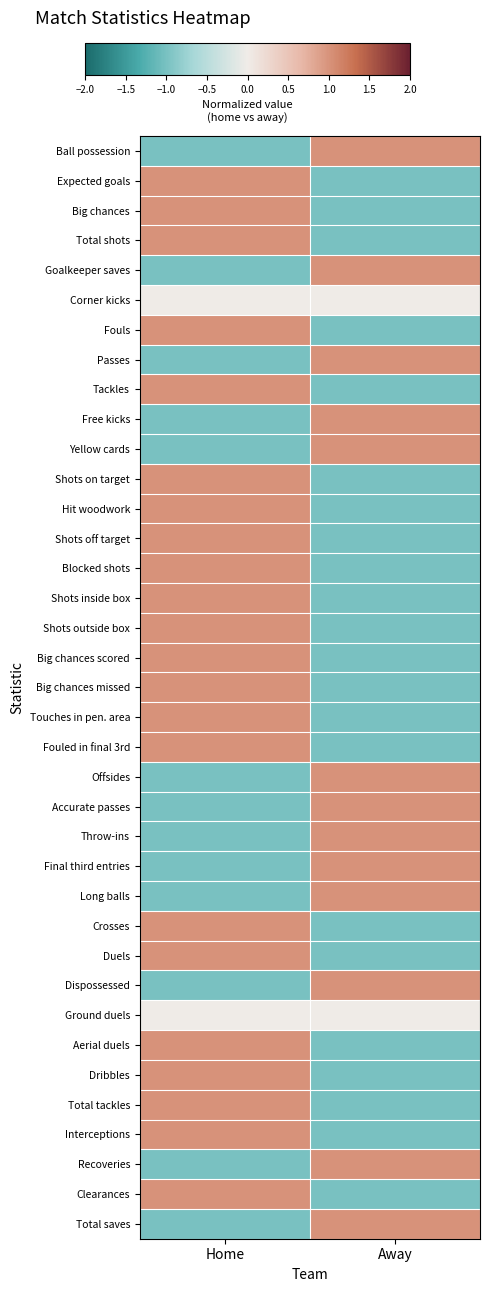

At how many categories does at least one series exceed 0?

2